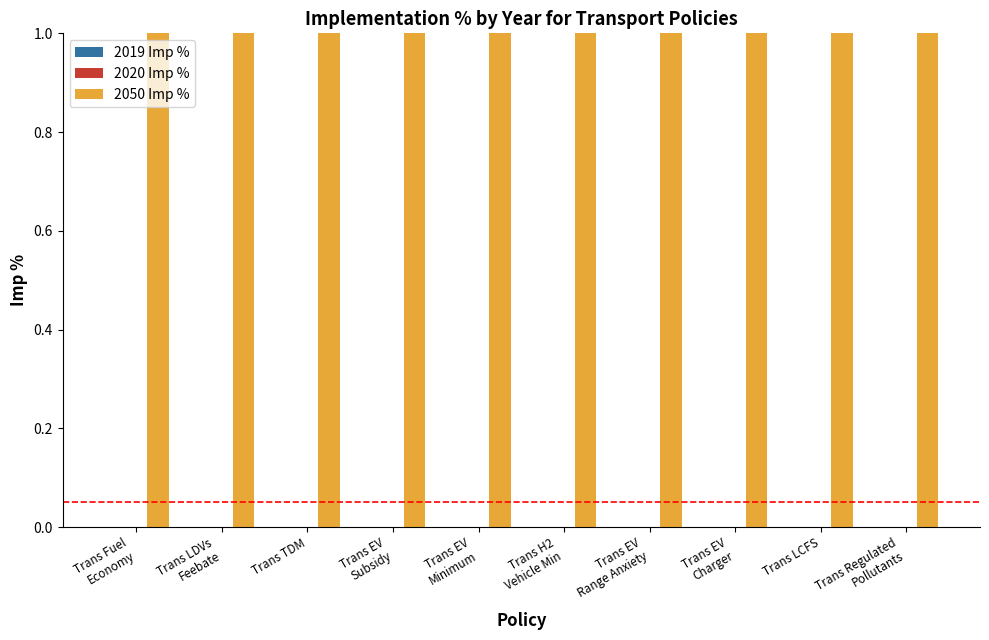

Where is 2020 Imp % nearest to the value 0?

Trans Fuel
Economy